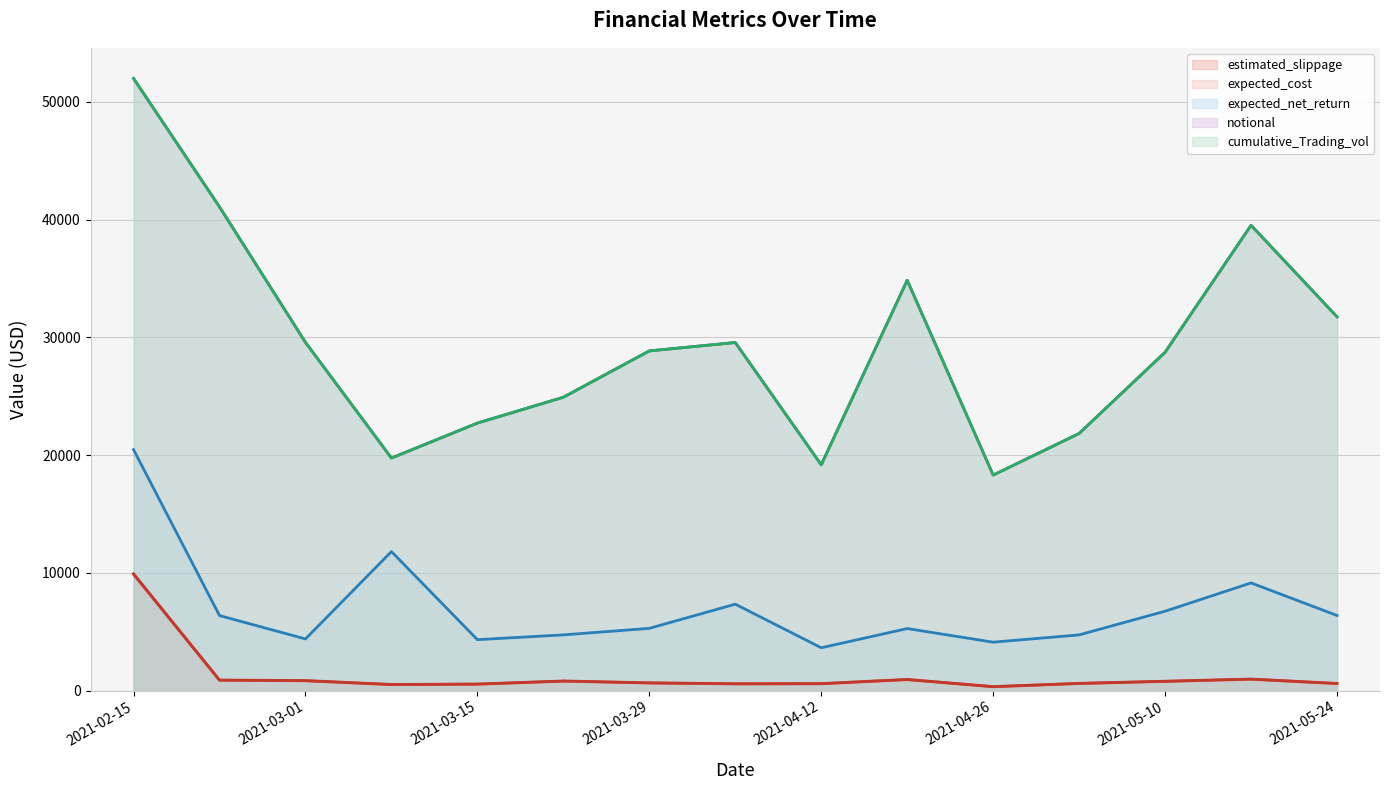

How many data points in expected_cost (line) are above 654?

8